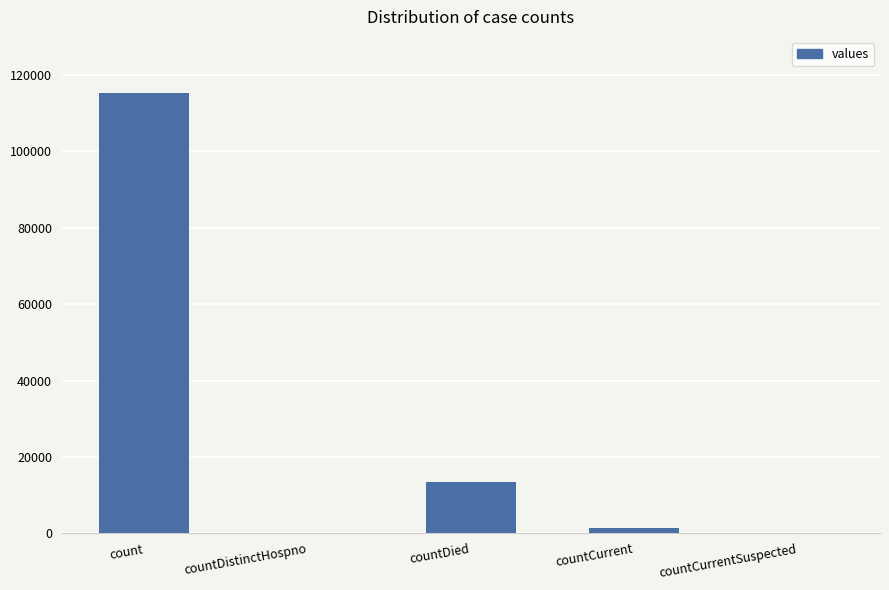

How many distinct data groups are displayed?

1